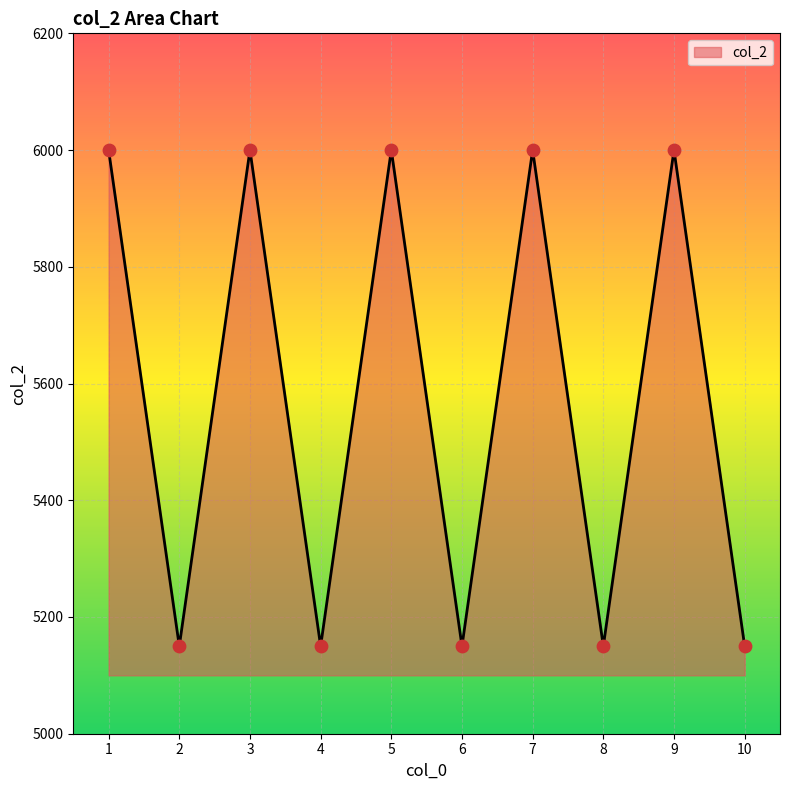

What is the ratio of the value at 7 to the value at 9?

1.0